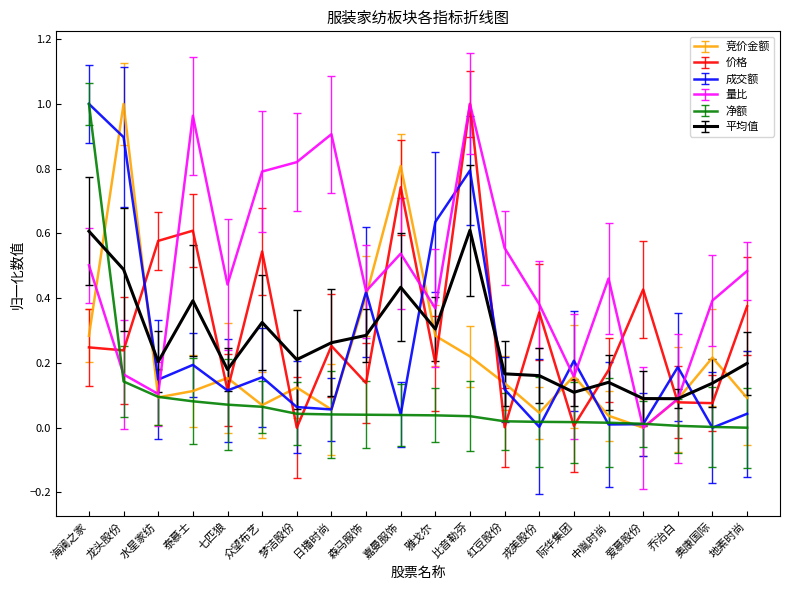

Where is 竞价金额 nearest to the value 0?

爱慕股份